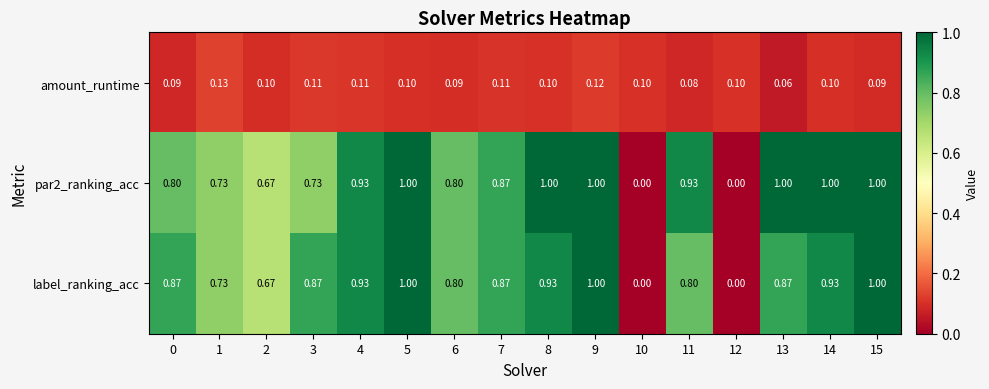

At which category is the sum across all series the highest?

9